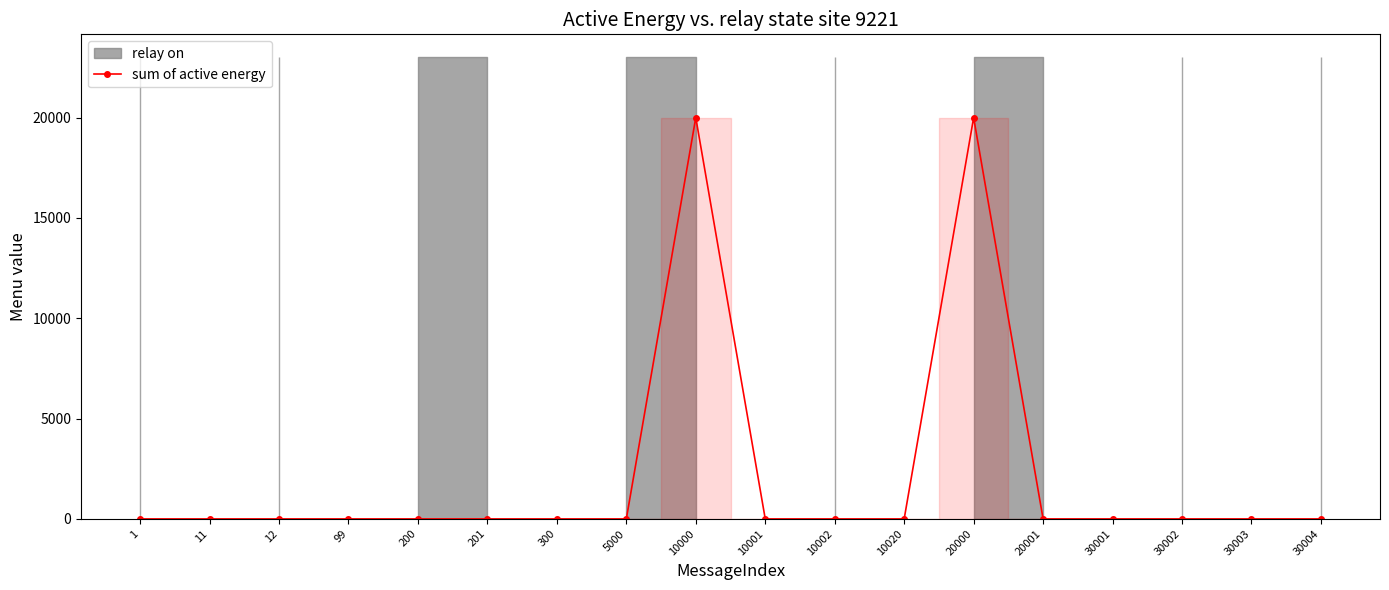

Reading left to right, what are all the values shown in this chart?

1=0	11=0	12=0	99=0	200=0	201=0	300=0	5000=0	10000=20003	10001=0	10002=0	10020=0	20000=20001	20001=0	30001=0	30002=0	30003=0	30004=0